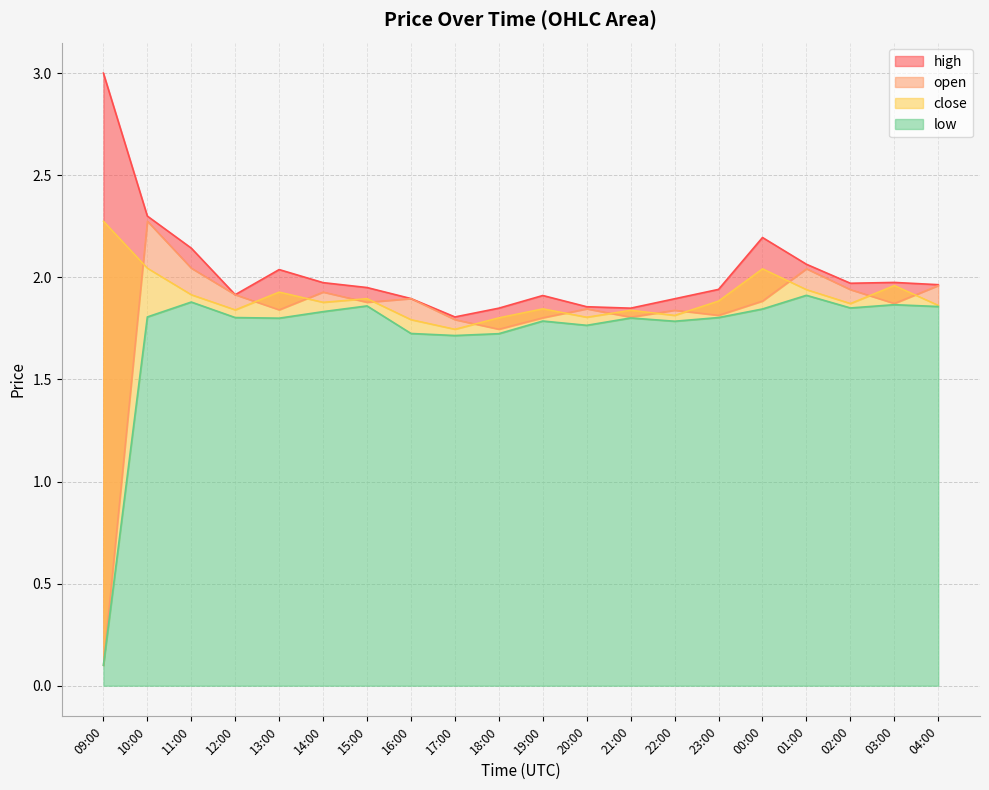

What is the spread (max minus min) of values at 02:00?

0.1